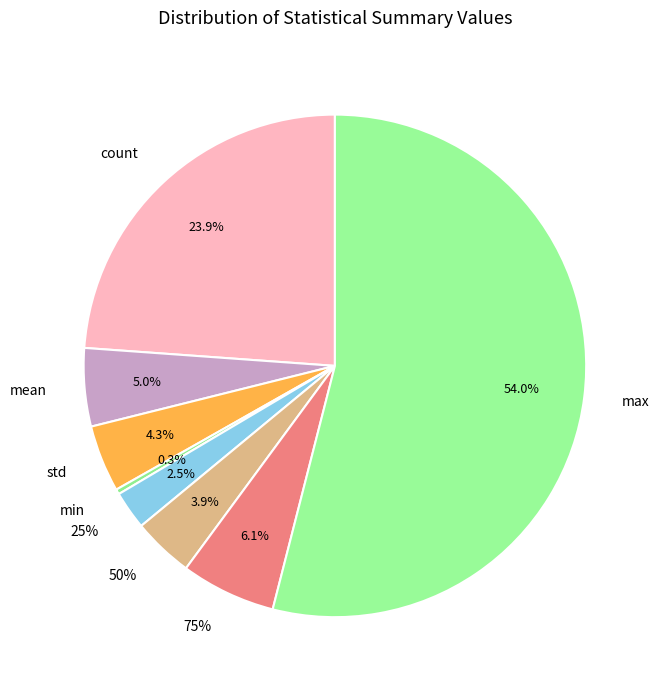

How many slices are in this pie chart?

8